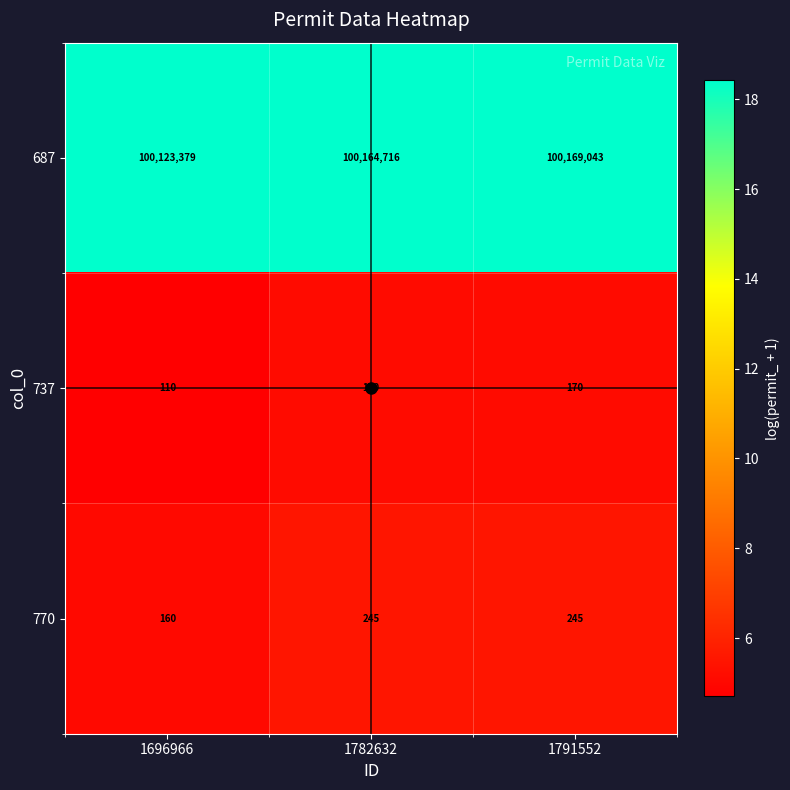

How many 737 values are between 110 and 170?

3